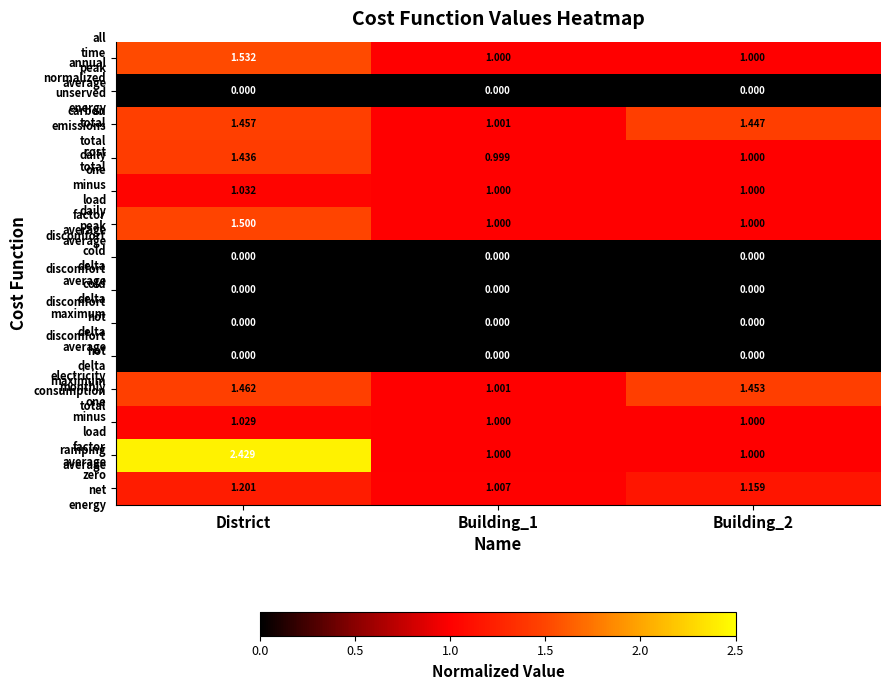

At which category is the sum across all series the highest?

District